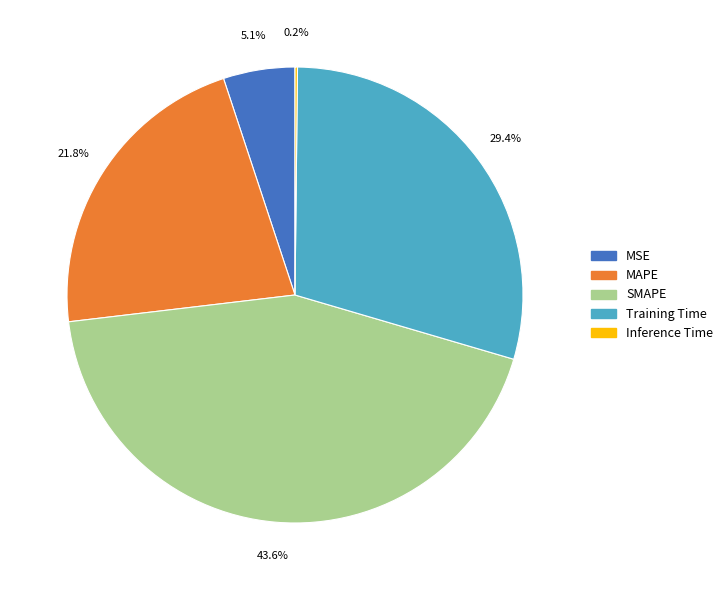

To the nearest percent, what percentage of the pie is Training Time?

29%